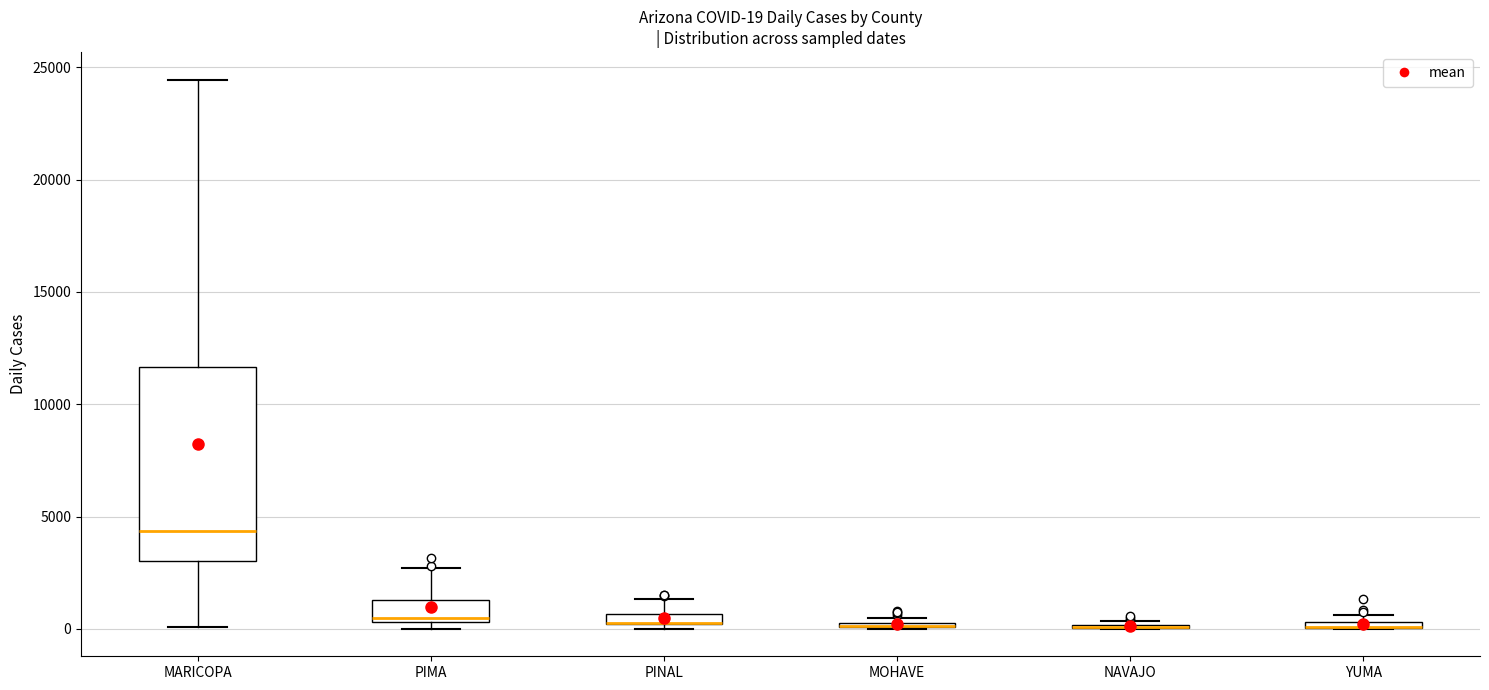

Which box is the tallest, from its lower edge to its upper edge?

MARICOPA